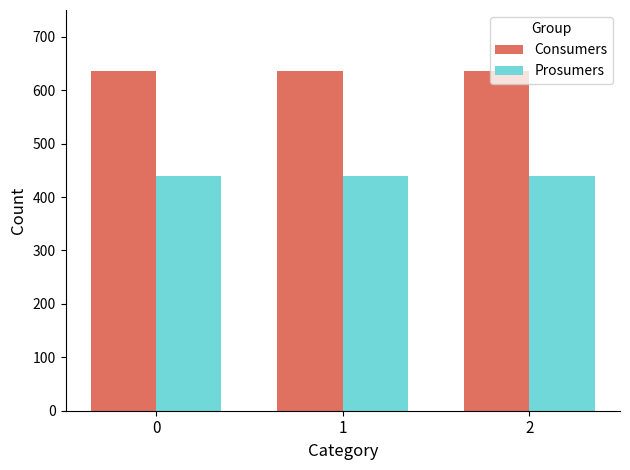

The Consumers series shows 635 at 0. True or false?

True